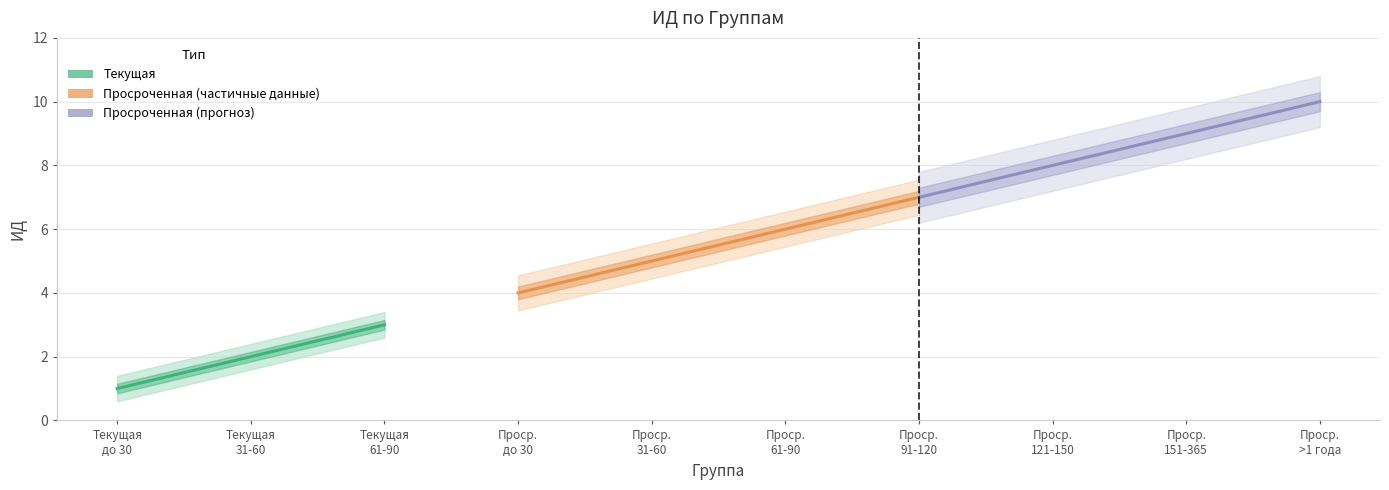

Approximately how many times larger is the value at Текущая
31-60 compared to Текущая
до 30?

2.0